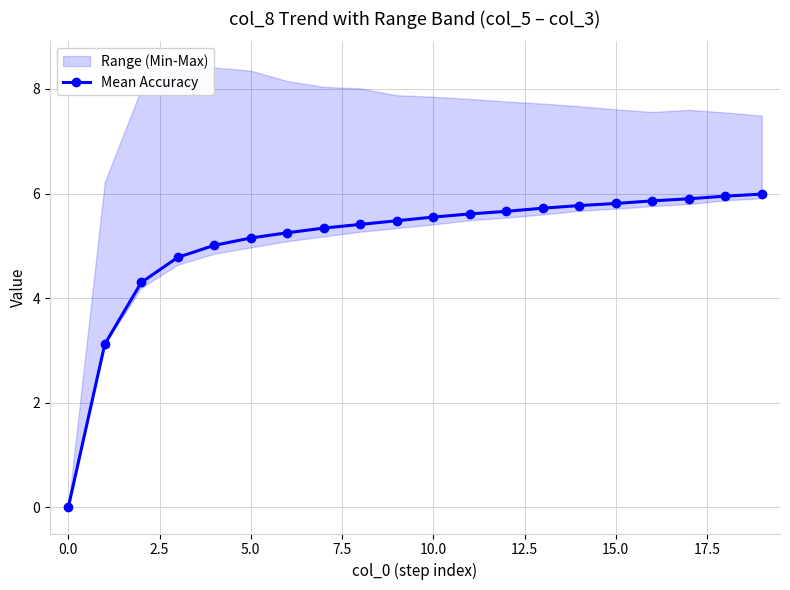

True or false: there are more than 0 points higher than both neighbors.

False